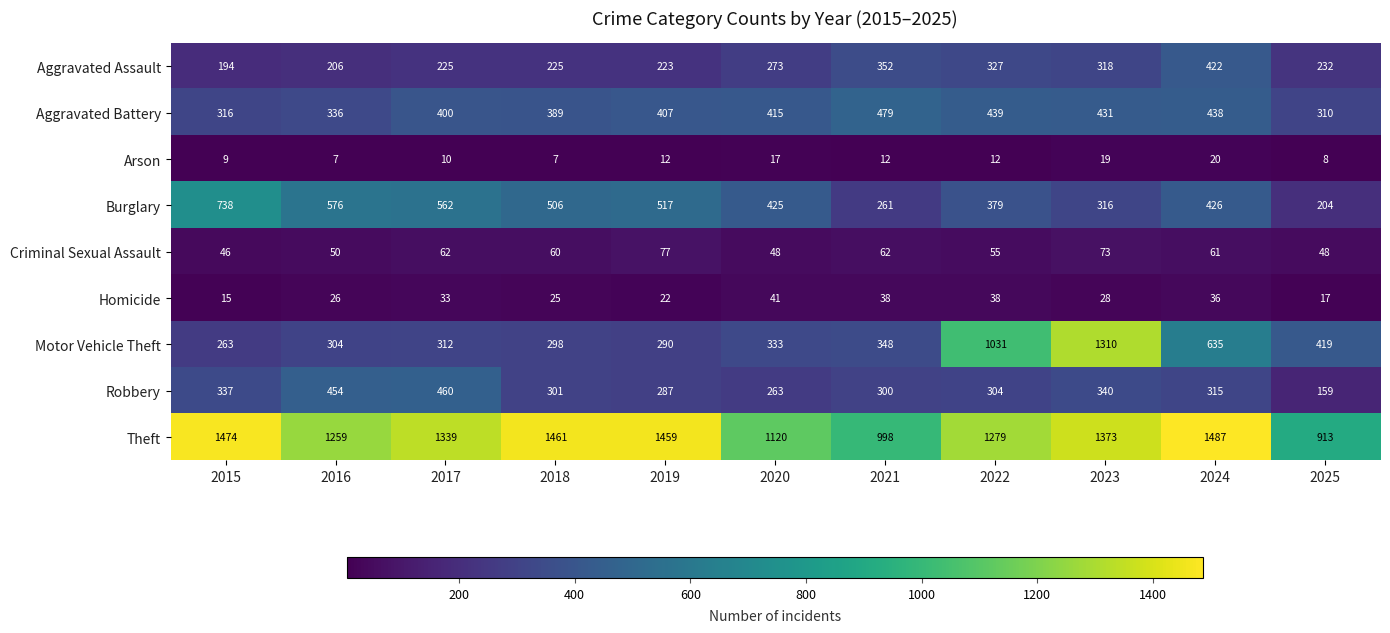

Rank the series at 2020 from highest to lowest value.

Theft, Burglary, Aggravated Battery, Motor Vehicle Theft, Aggravated Assault, Robbery, Criminal Sexual Assault, Homicide, Arson